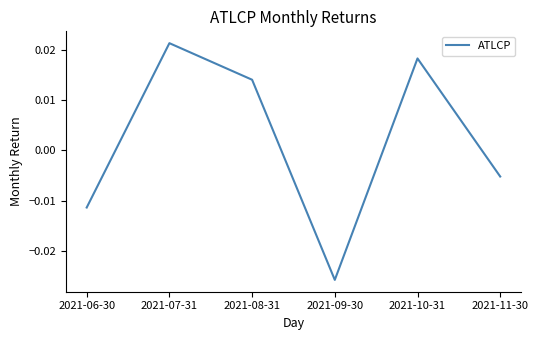

Where is the first local maximum?

2021-07-31